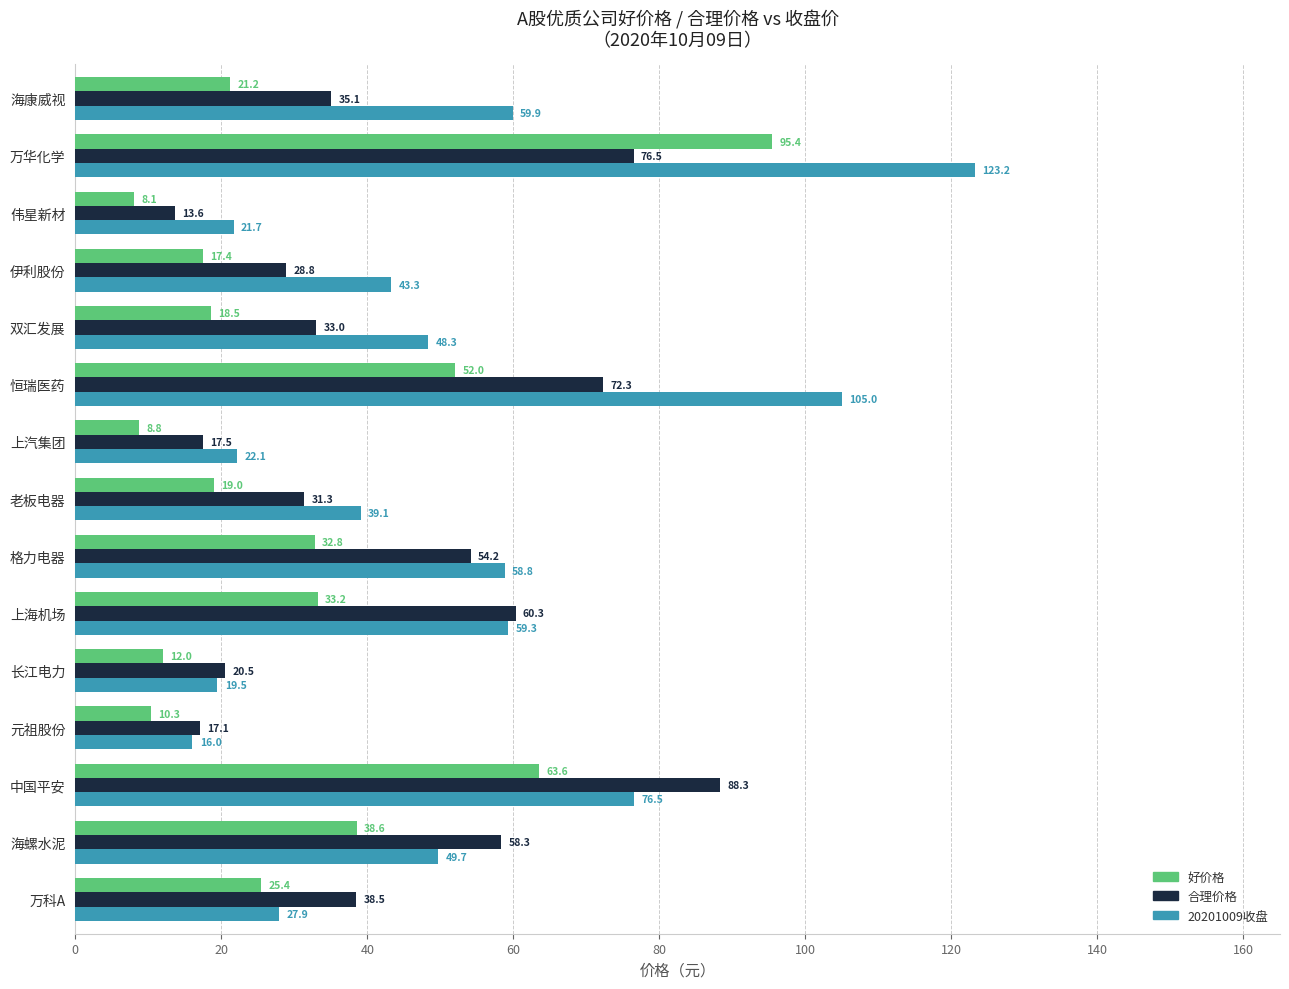

List the series in order of their overall mean, highest first.

20201009收盘, 合理价格, 好价格